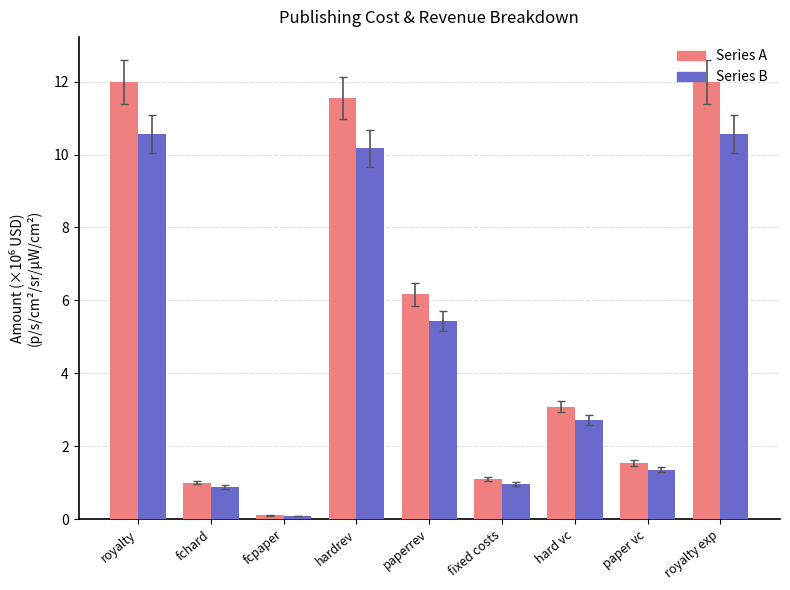

Between fchard and paperrev, which series saw the biggest shift?

Series A